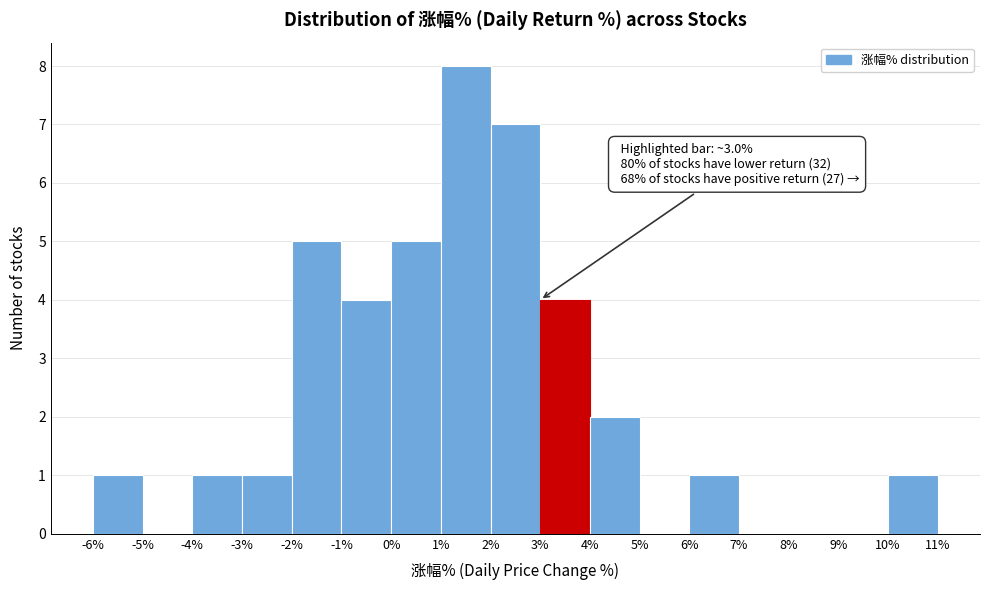

Which range on the x-axis has the tallest bar?

1% to 2%